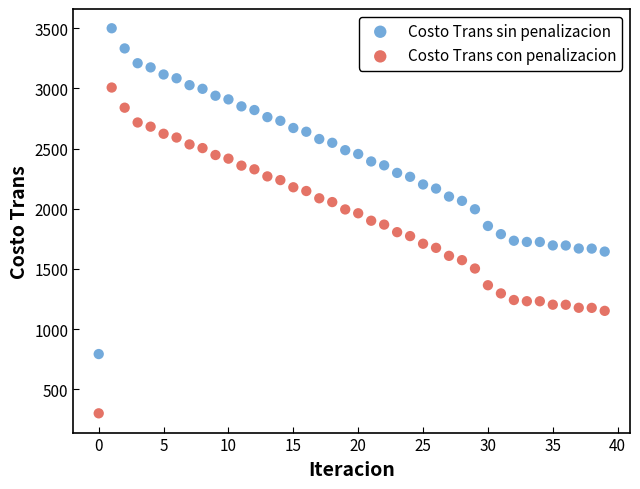

Across all data points, what is the range of Y values (max minus min)?

3198.0